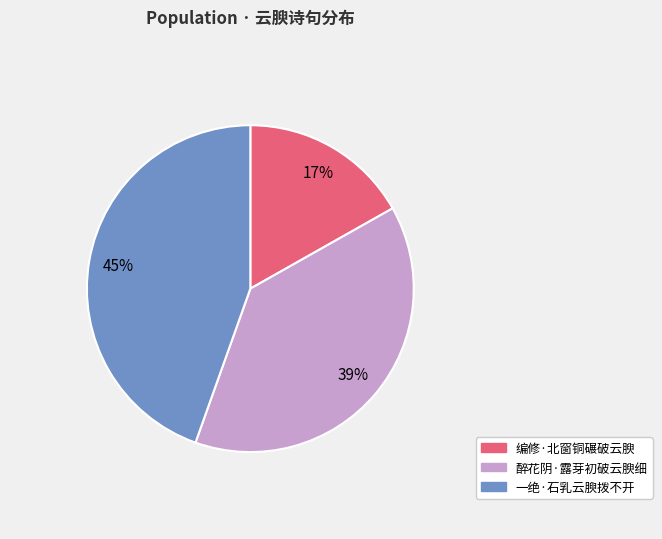

Do 编修·北窗铜碾破云腴 and 一绝·石乳云腴拨不开 together represent more than half of the pie?

Yes